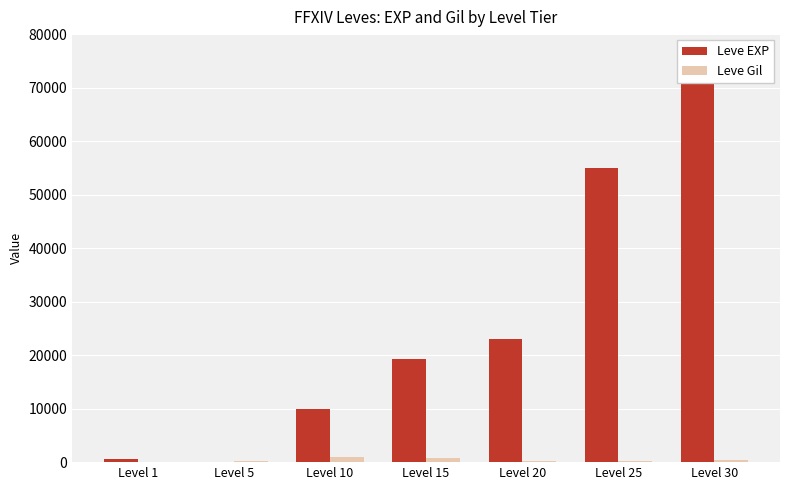

Count the number of data series in this chart.

2